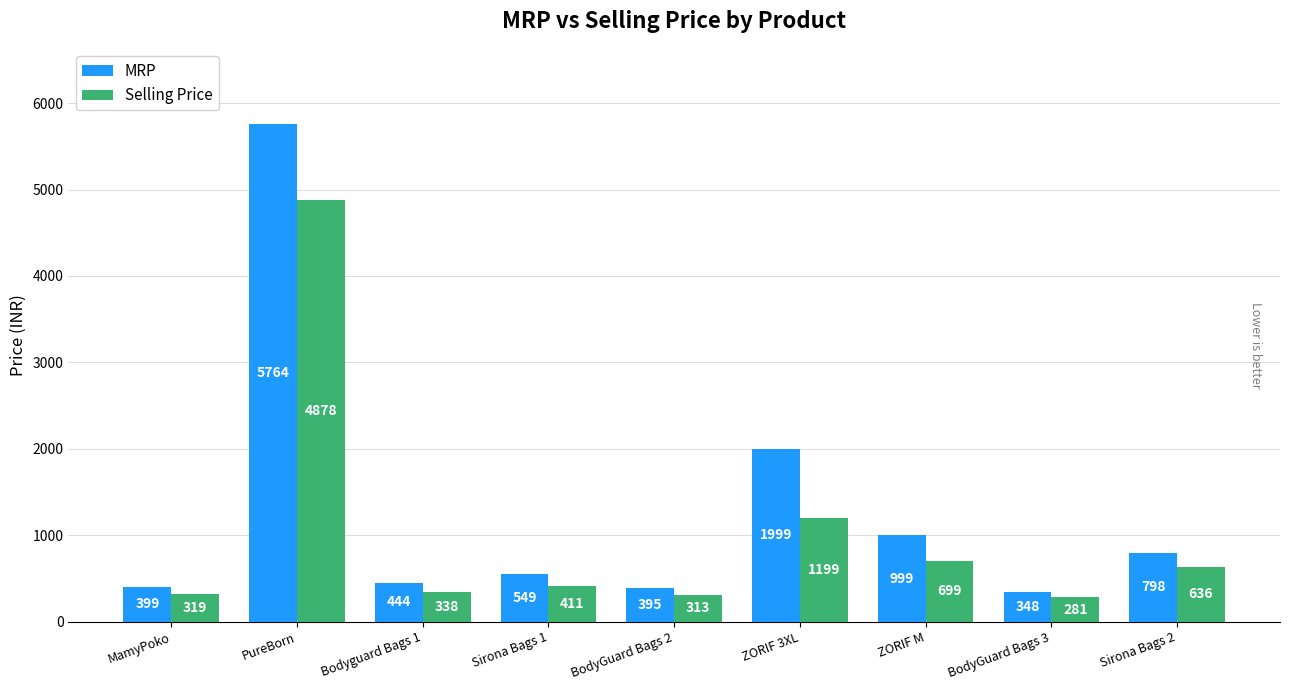

Reading right to left, extract all data points from this chart.

MRP: Sirona Bags 2=798	BodyGuard Bags 3=348	ZORIF M=999	ZORIF 3XL=1999	BodyGuard Bags 2=395	Sirona Bags 1=549	Bodyguard Bags 1=444	PureBorn=5764	MamyPoko=399
Selling Price: Sirona Bags 2=636	BodyGuard Bags 3=281	ZORIF M=699	ZORIF 3XL=1199	BodyGuard Bags 2=313	Sirona Bags 1=411	Bodyguard Bags 1=338	PureBorn=4878	MamyPoko=319